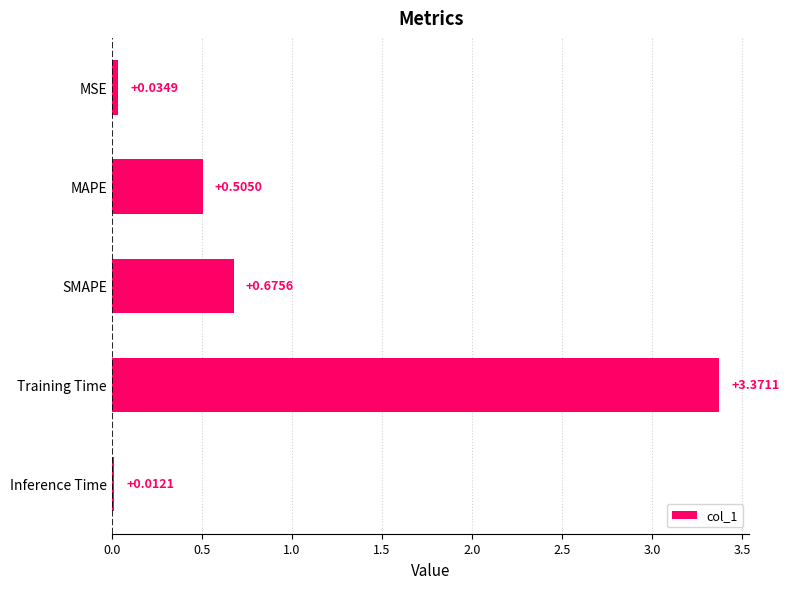

Which category has the lowest value across all series?

Inference Time